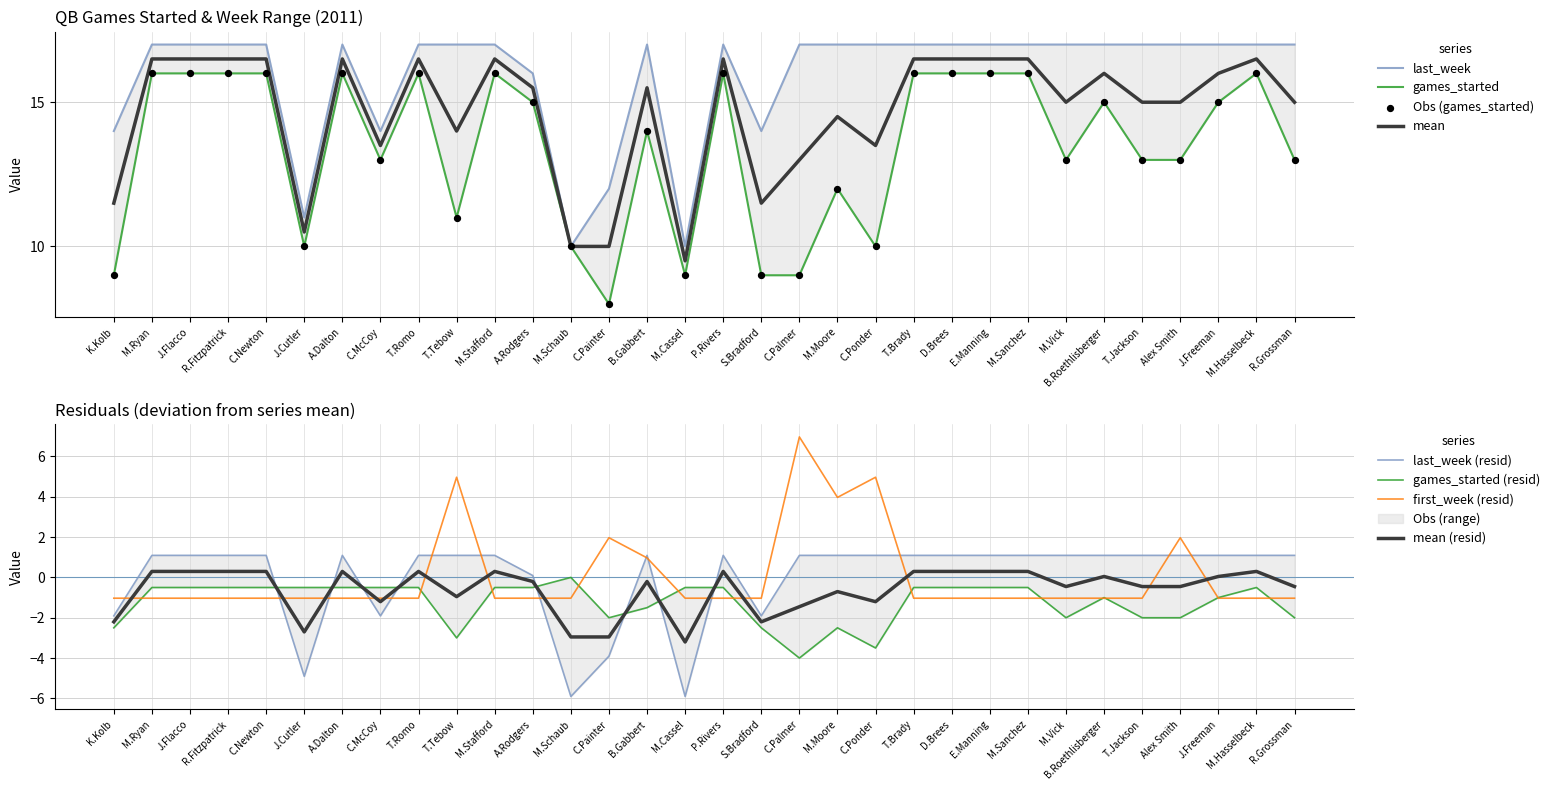

Which series has the largest Y range (max minus min)?

games_started